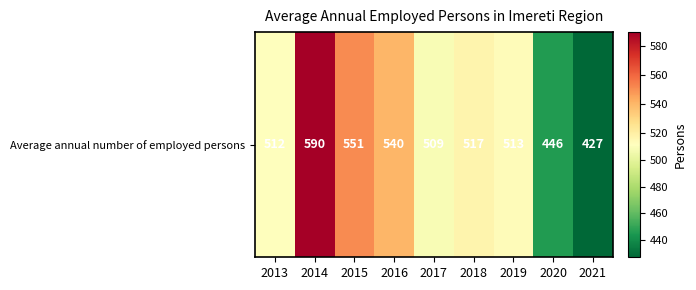

At which category does the chart reach its minimum across all series?

2021